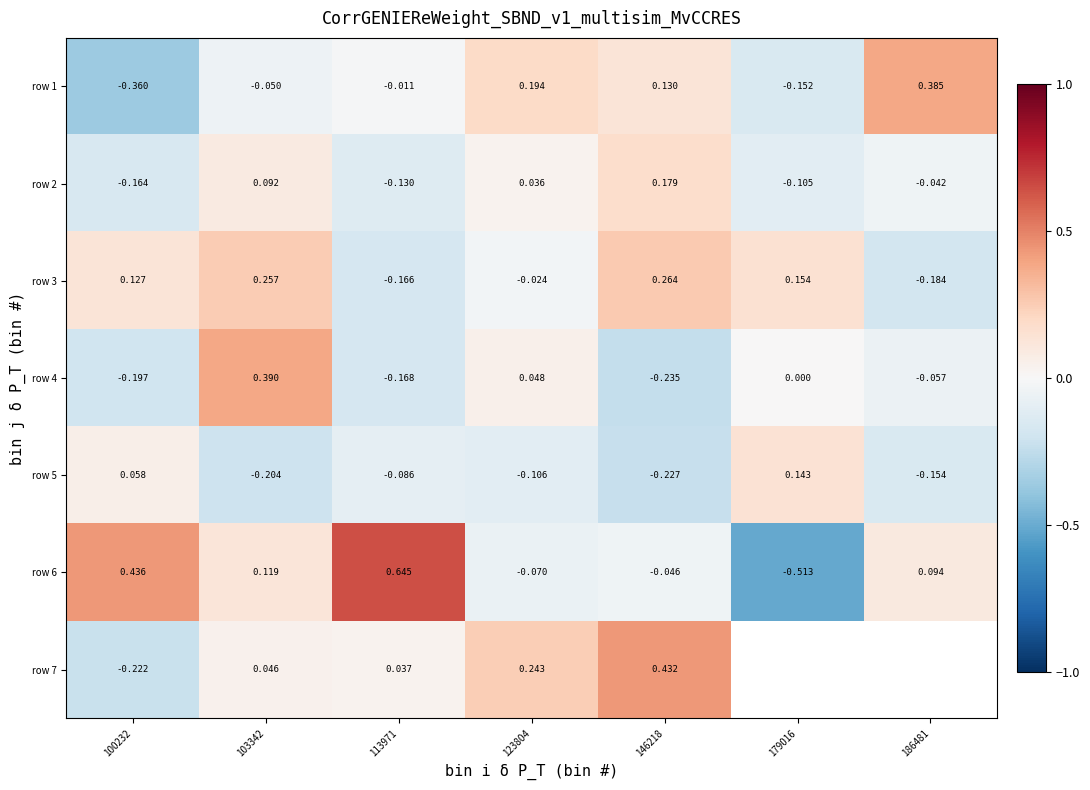

At which category is the sum across all series the highest?

103342